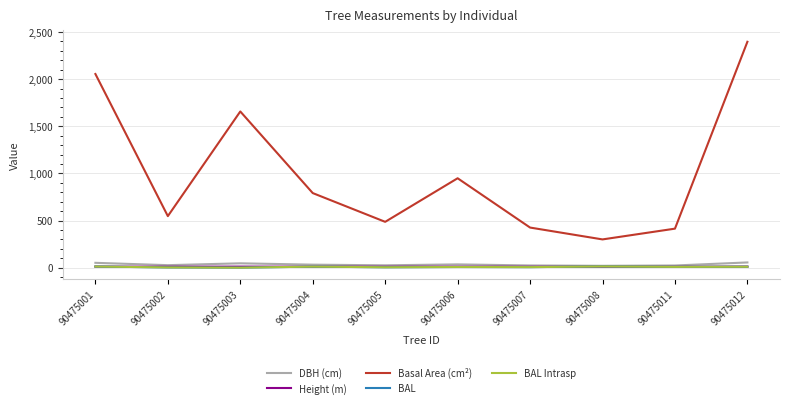

At which label is BAL closest to 6?

90475007